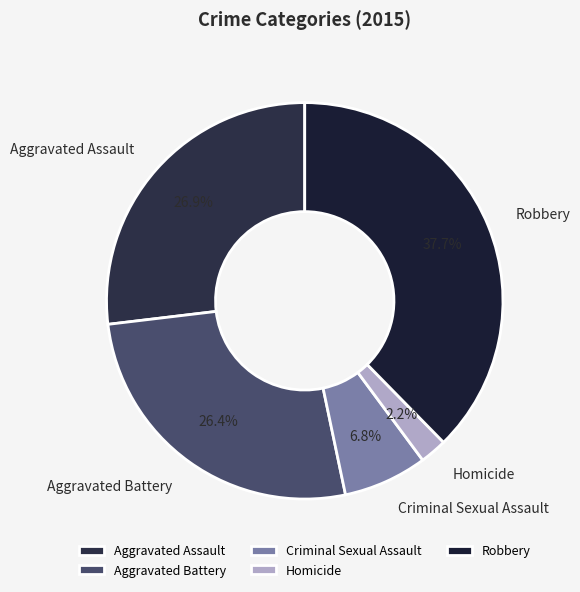

True or false: Criminal Sexual Assault accounts for 7% of the total.

True